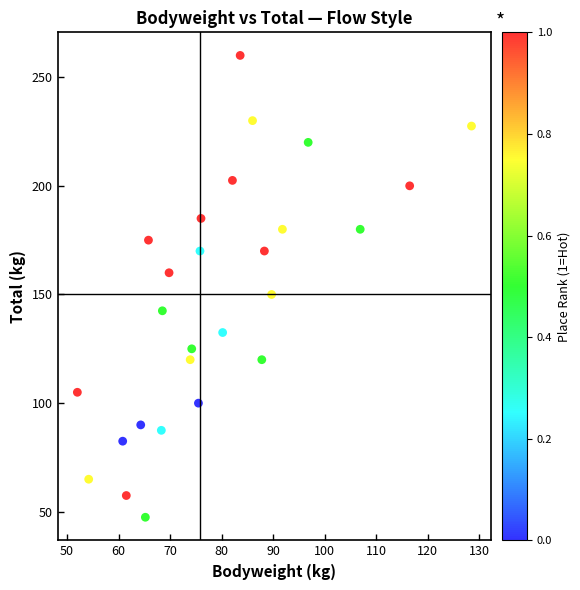

What Y value in the scatter plot is closest to 153?

150.0